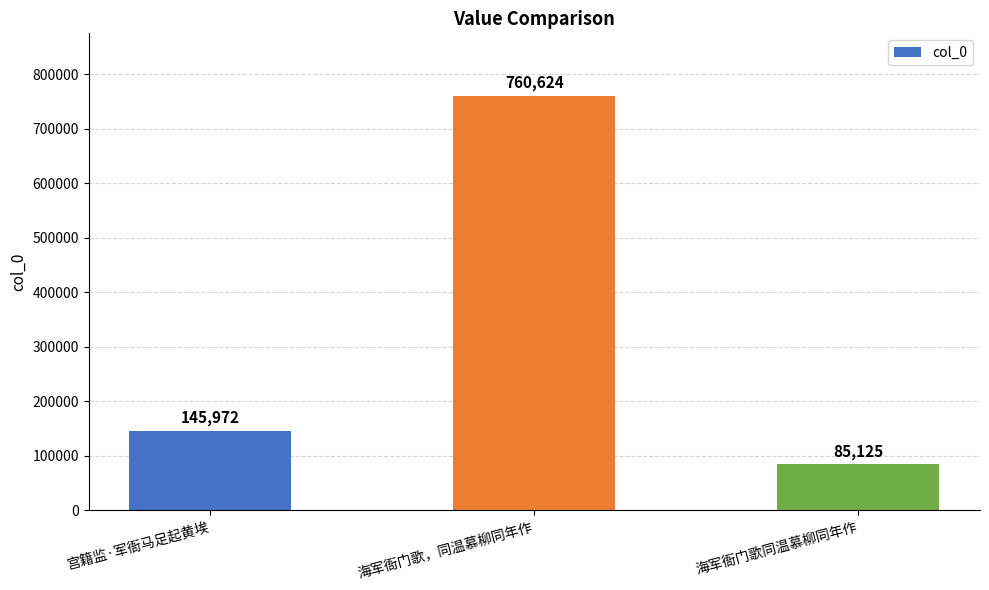

What is the approximate value at 海军衙门歌同温慕柳同年作?

85125